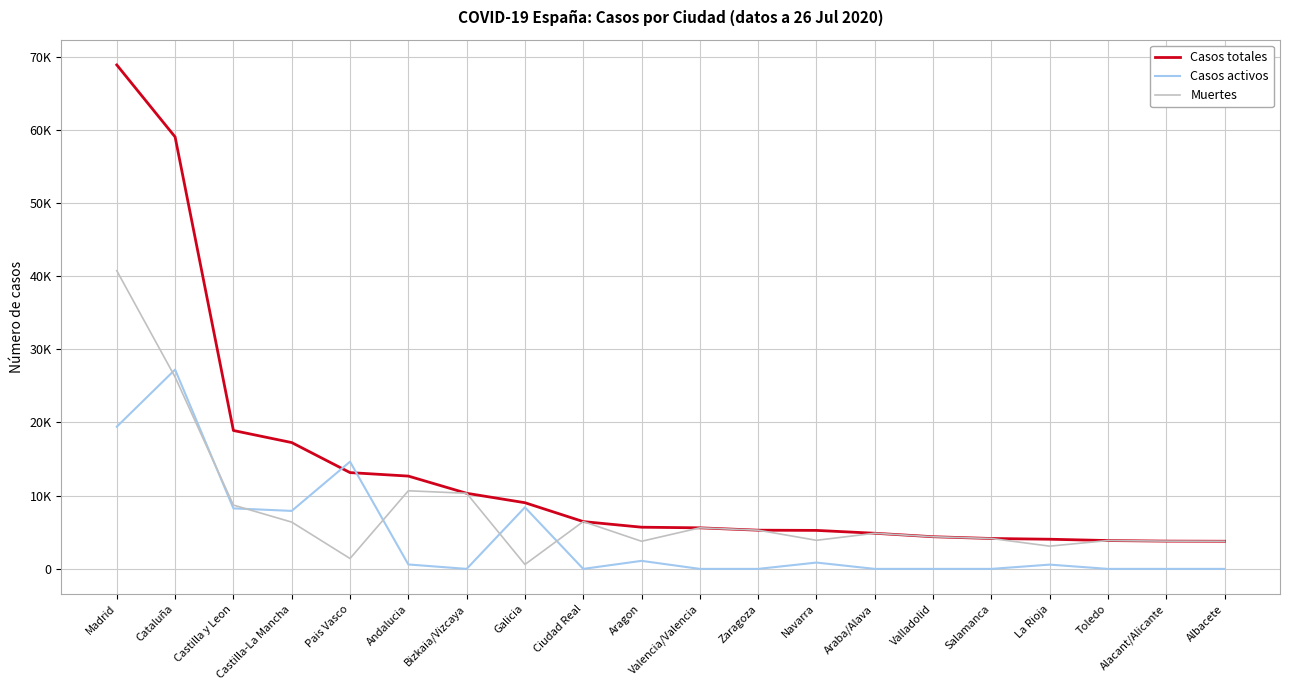

How many intersections are there between Muertes and Casos activos?

6